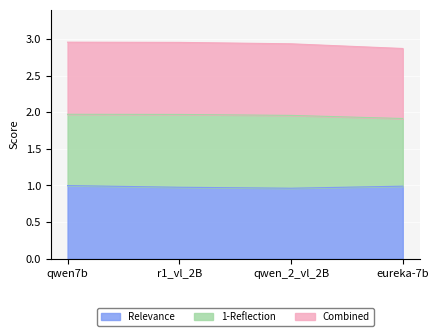

What are all the series names shown in the legend?

Relevance, 1-Reflection, Combined